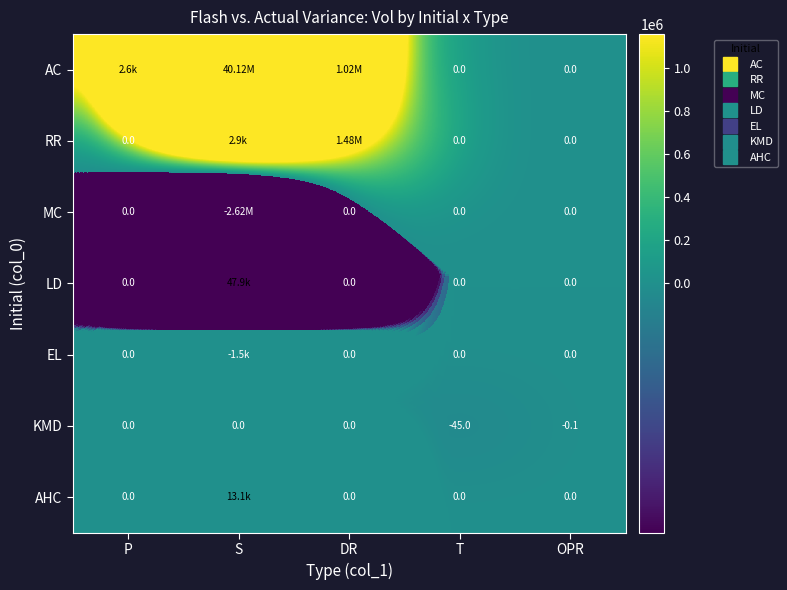

What is the difference between the maximum and minimum values in the KMD series?

45.0